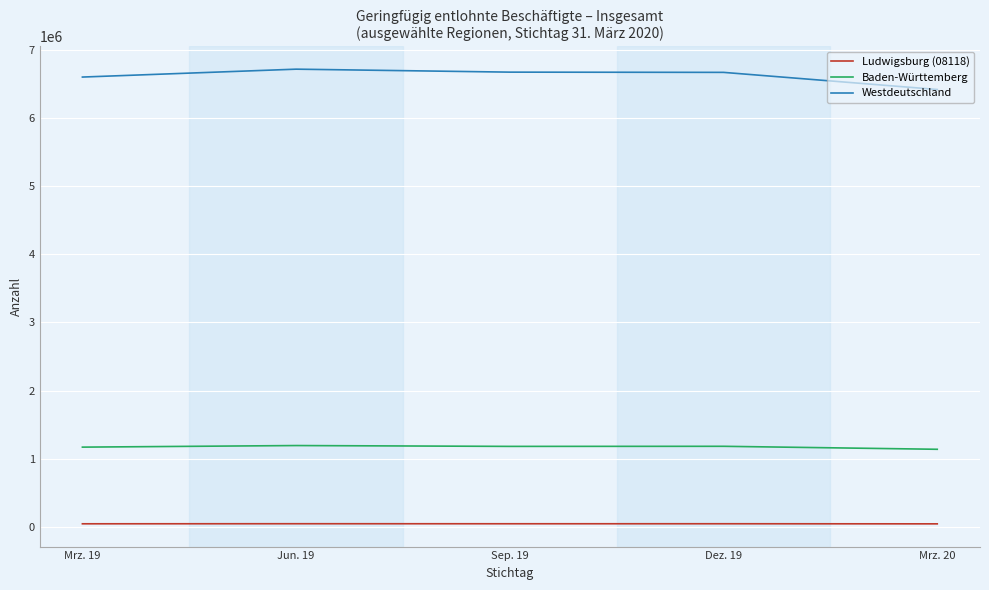

Count the number of categories in the chart.

5